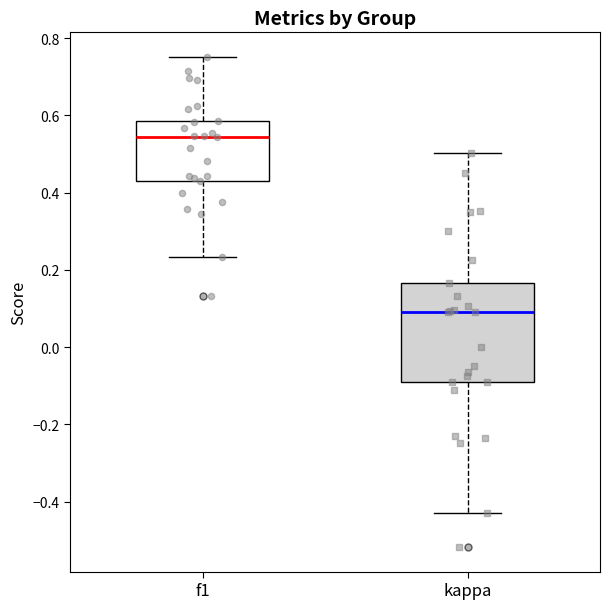

Reading left to right, transcribe this box plot: for each box, give where its median line is, the range the box spans, and where its two whiskers end, as read against the y-axis. The values are not printed on the chart, so give them approximately, as read against the axis.

f1: median 0.54, box 0.42 to 0.58, whiskers 0.24 to 0.76
kappa: median 0.10, box -0.10 to 0.16, whiskers -0.42 to 0.50